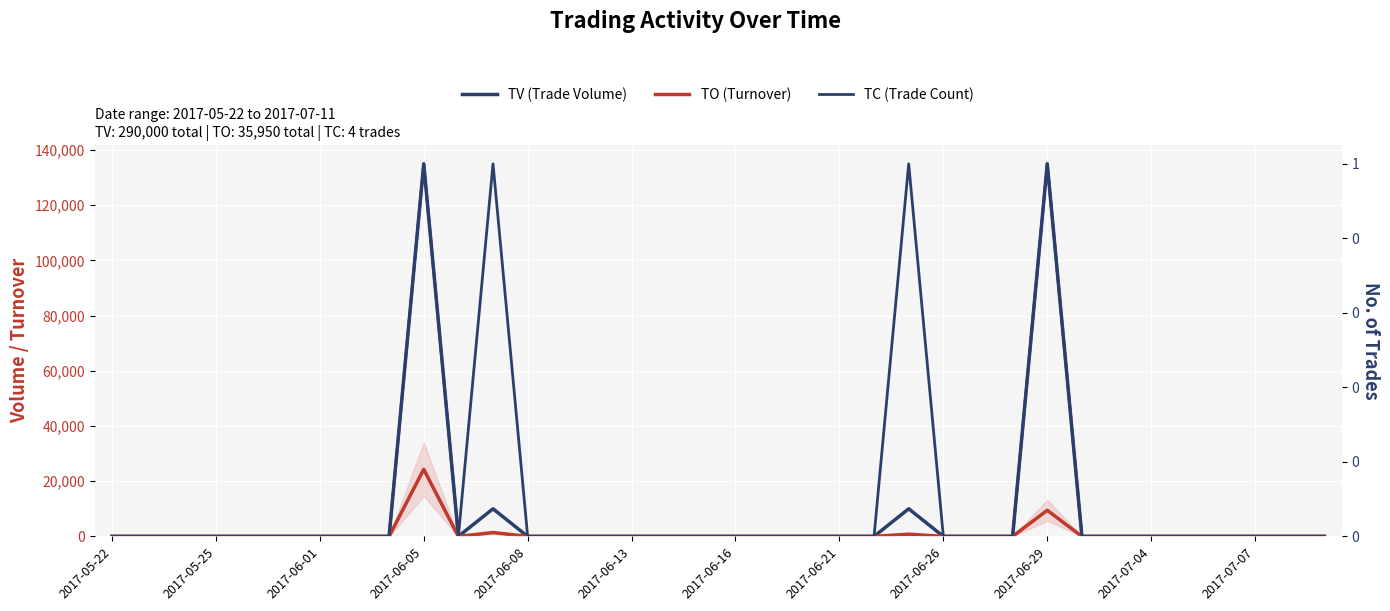

How many values in TV (Trade Volume) are above zero?

4